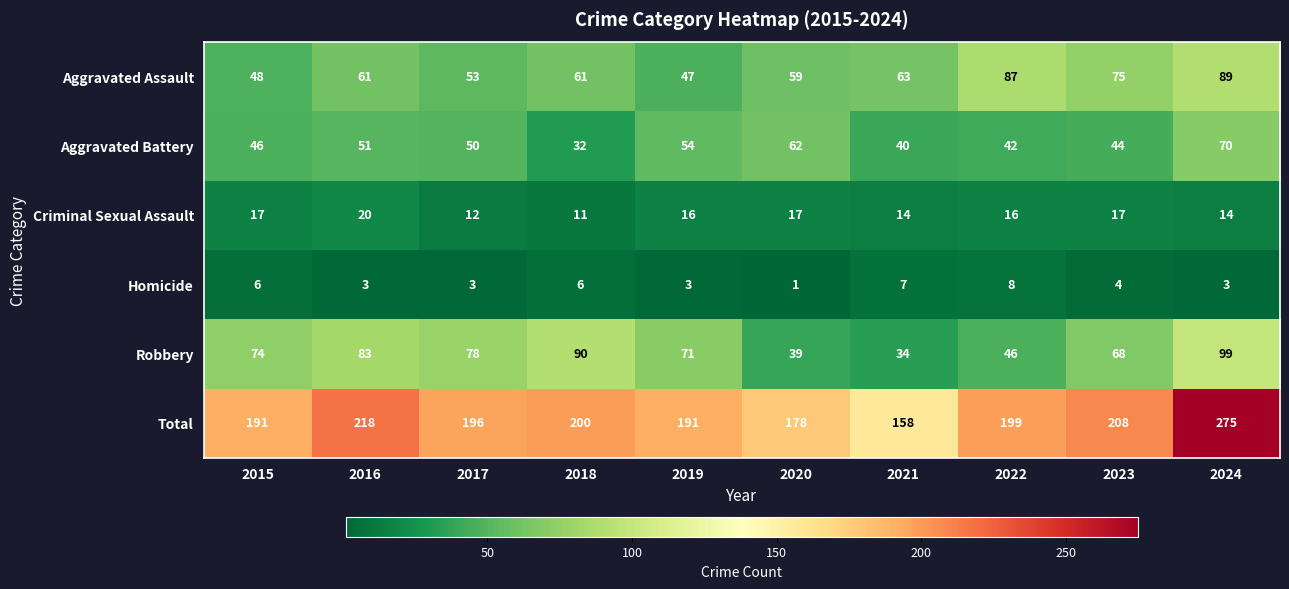

At which category is the sum across all series the highest?

2024